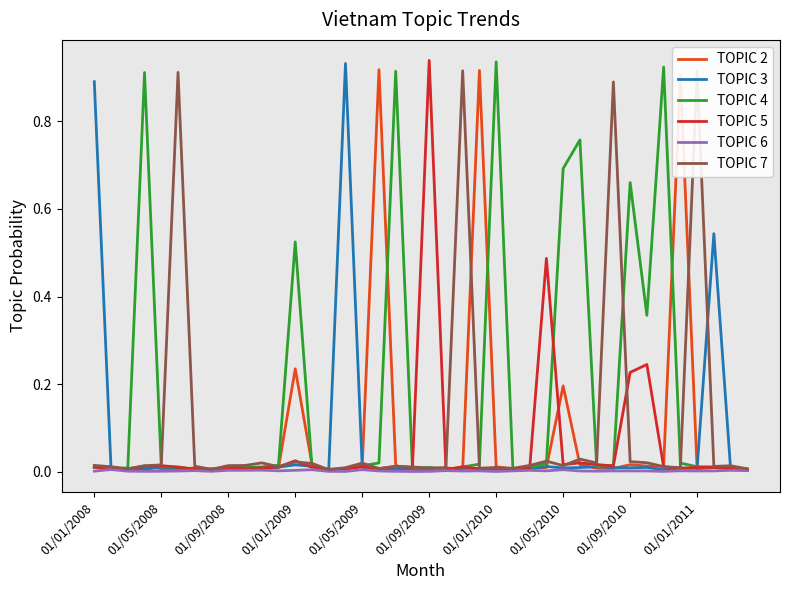

After their last crossing, which series has the higher values: TOPIC 3 or TOPIC 5?

TOPIC 3